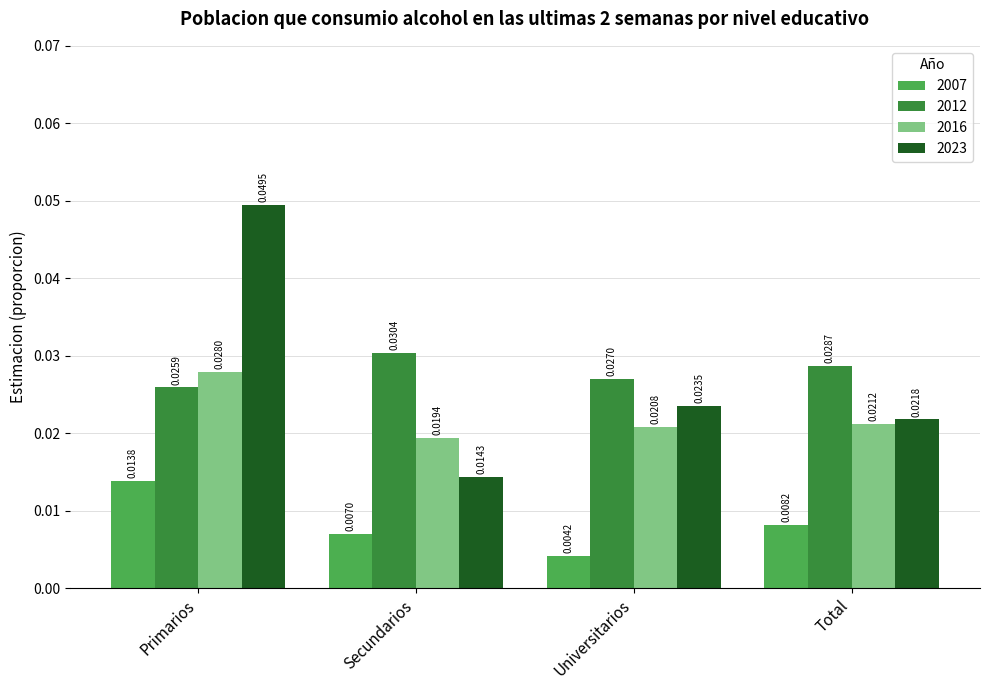

What are all the series names shown in the legend?

2007, 2012, 2016, 2023